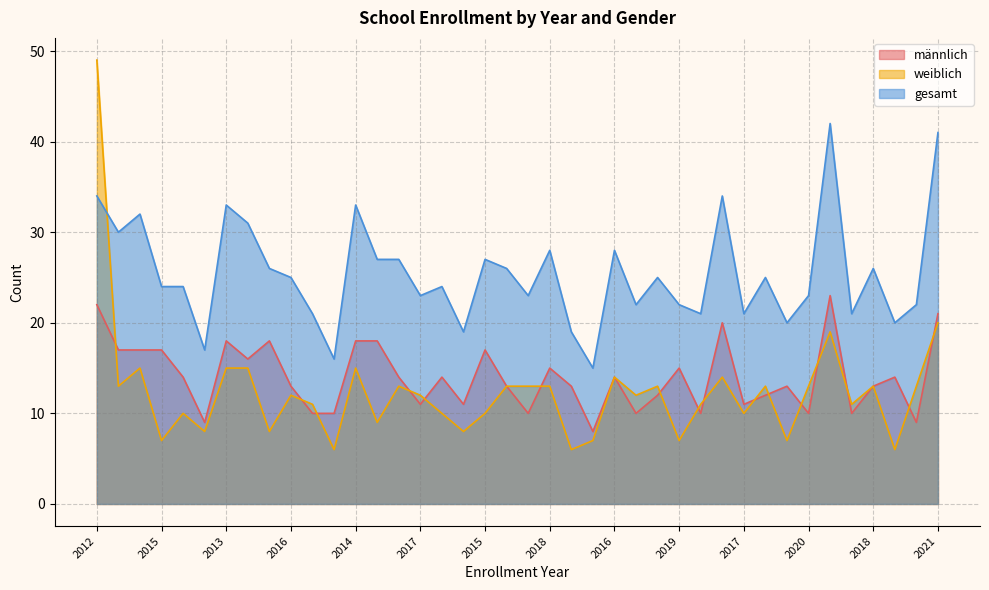

Which series has the largest total across all categories?

gesamt